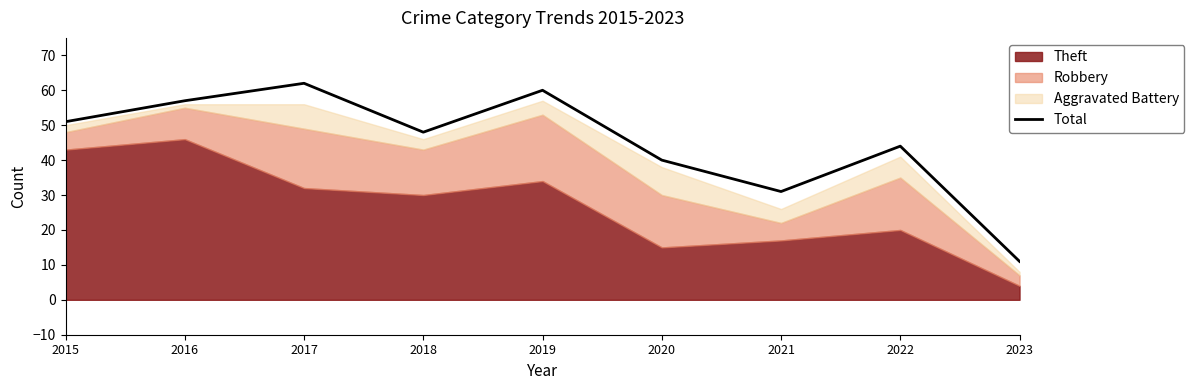

What is the sum of all values?

404